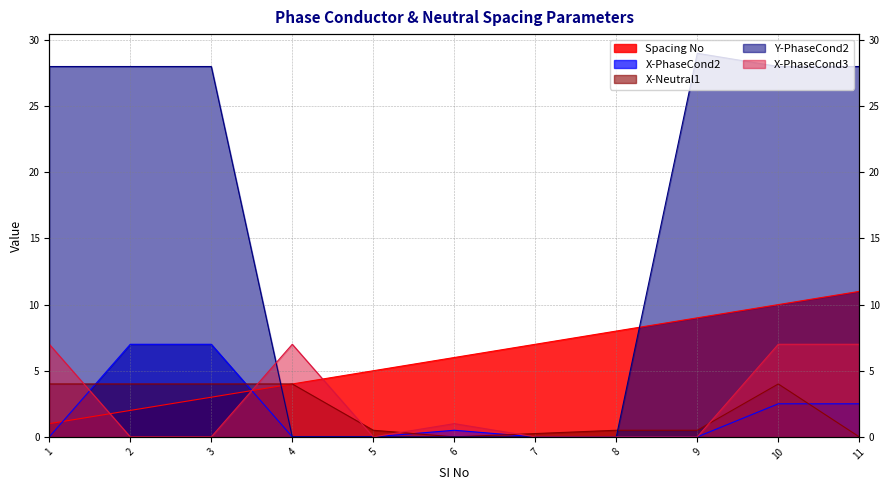

At which category is the sum across all series the highest?

10